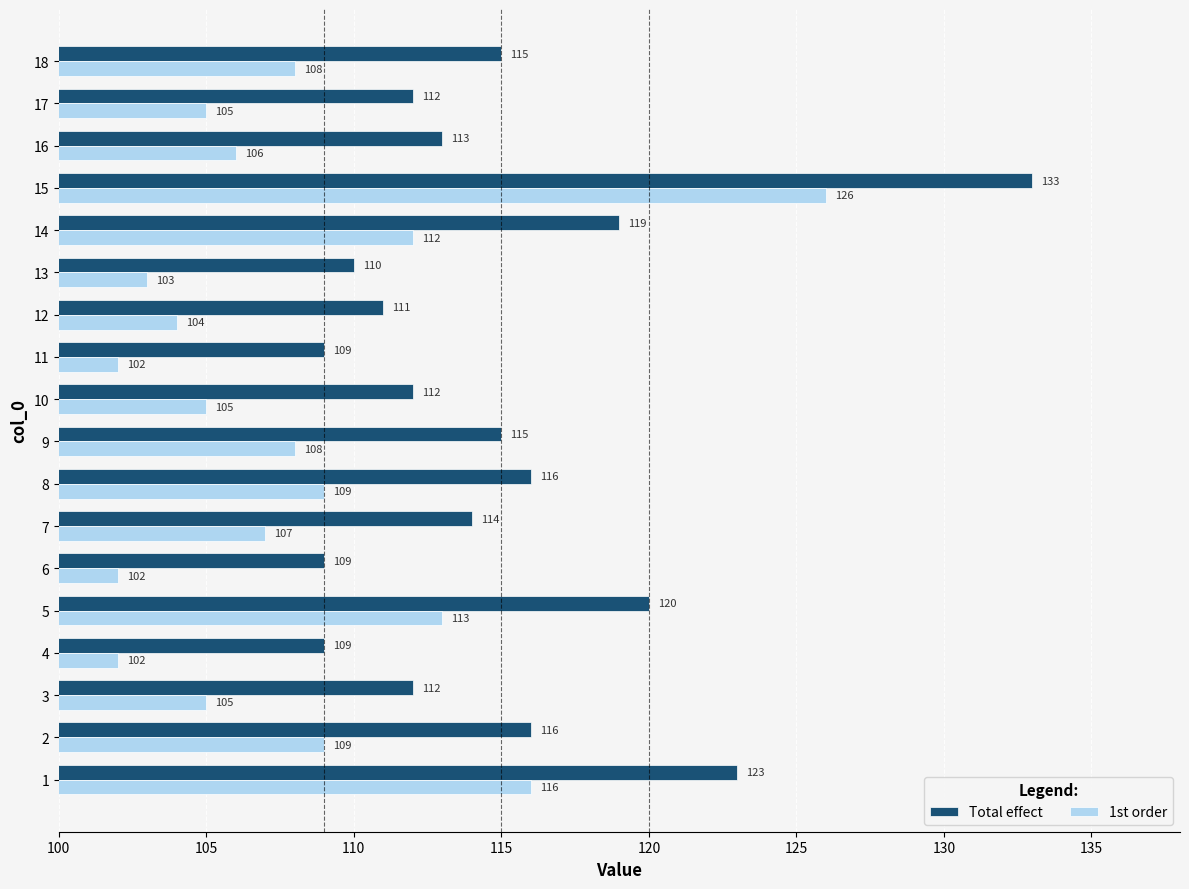

Rank the series by their maximum value, from lowest to highest.

1st order, Total effect